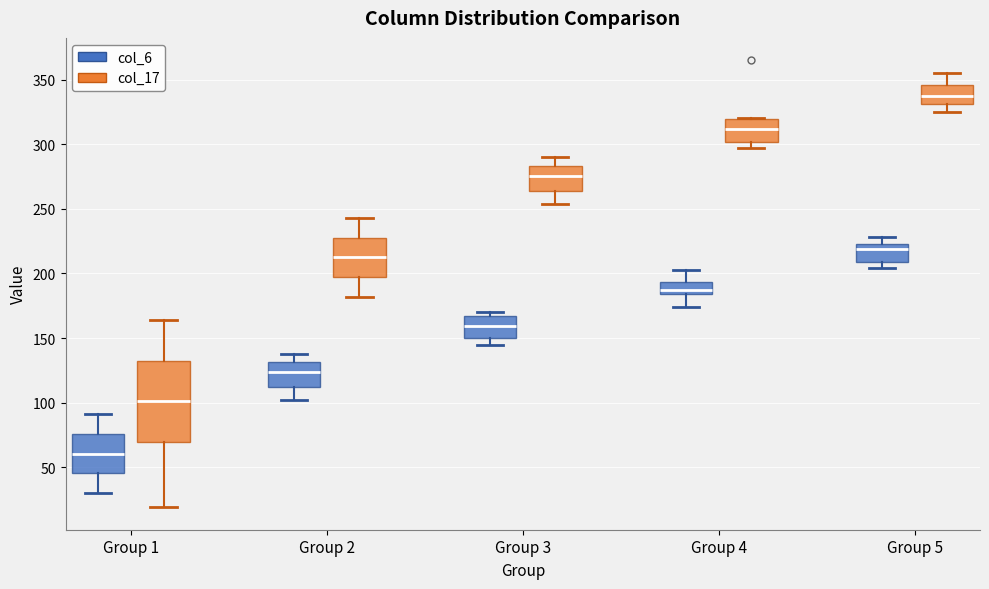

Reading left to right, transcribe this box plot: for each box, give where its median line is, the range the box spans, and where its two whiskers end, as read against the y-axis. The values are not printed on the chart, so give them approximately, as read against the axis.

Group 1 (col_6): median 60, box 45 to 75, whiskers 30 to 90
Group 1 (col_17): median 100, box 70 to 135, whiskers 20 to 165
Group 2 (col_6): median 125, box 110 to 130, whiskers 100 to 140
Group 2 (col_17): median 215, box 195 to 230, whiskers 180 to 245
Group 3 (col_6): median 160, box 150 to 165, whiskers 145 to 170
Group 3 (col_17): median 275, box 265 to 285, whiskers 255 to 290
Group 4 (col_6): median 185 (just above the box's lower edge), box 185 to 195, whiskers 175 to 205
Group 4 (col_17): median 310, box 300 to 320, whiskers 295 to 320
Group 5 (col_6): median 220, box 210 to 225, whiskers 205 to 230
Group 5 (col_17): median 340, box 330 to 345, whiskers 325 to 355